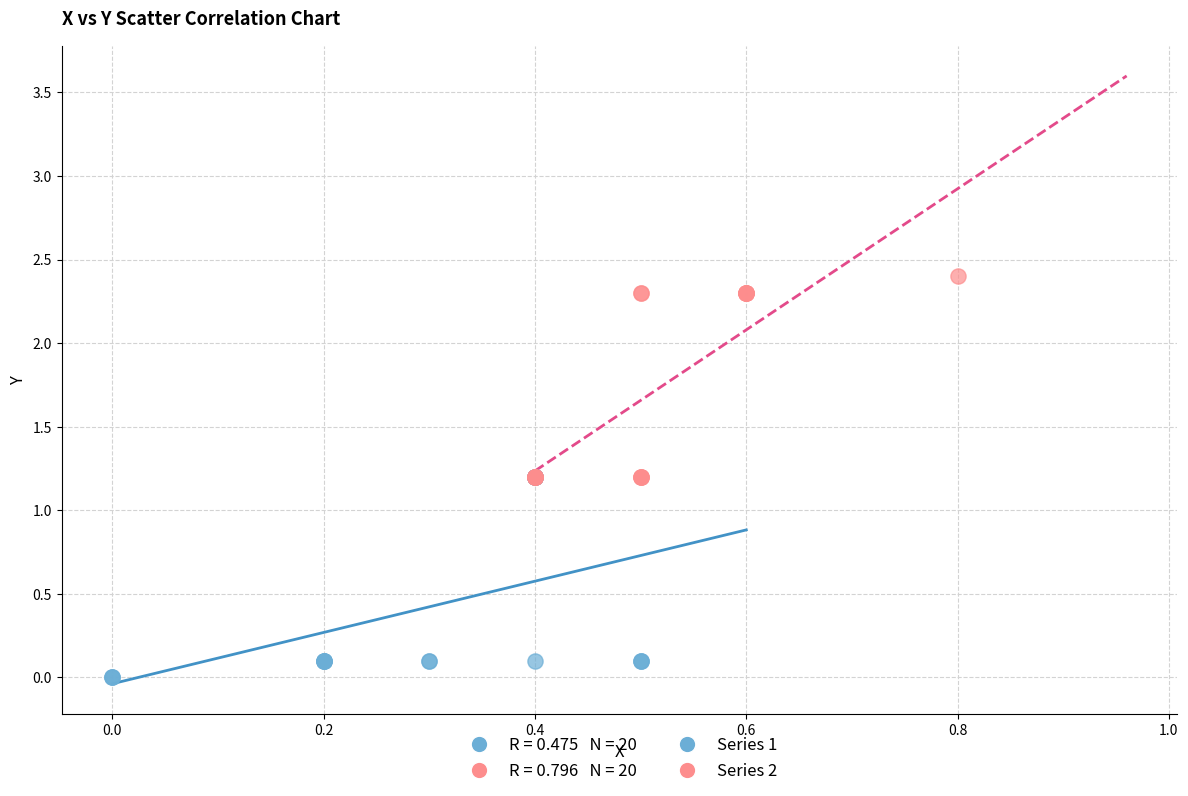

Which series reaches the maximum Y coordinate?

Series 2